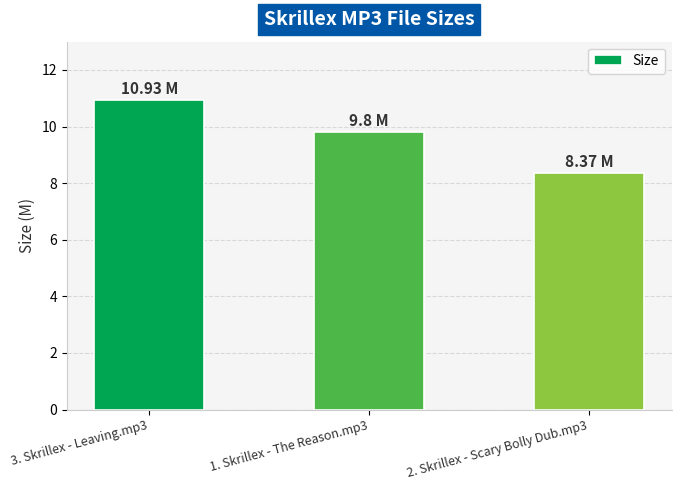

Reading left to right, transcribe all the data shown in this chart.

3. Skrillex - Leaving.mp3=10.9	1. Skrillex - The Reason.mp3=9.8	2. Skrillex - Scary Bolly Dub.mp3=8.4